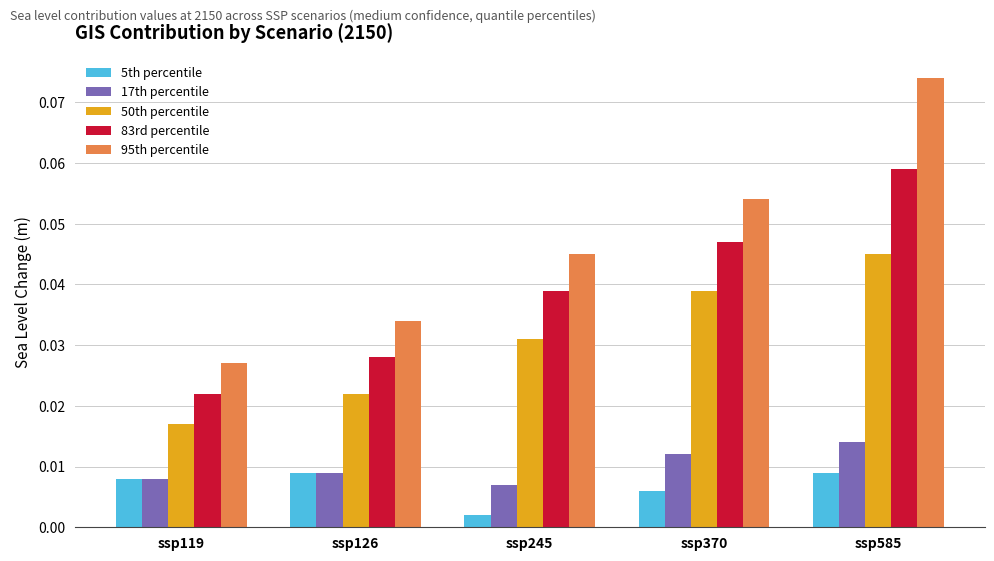

Is the value of 83rd percentile at ssp585 greater than the value of 50th percentile at ssp245?

Yes